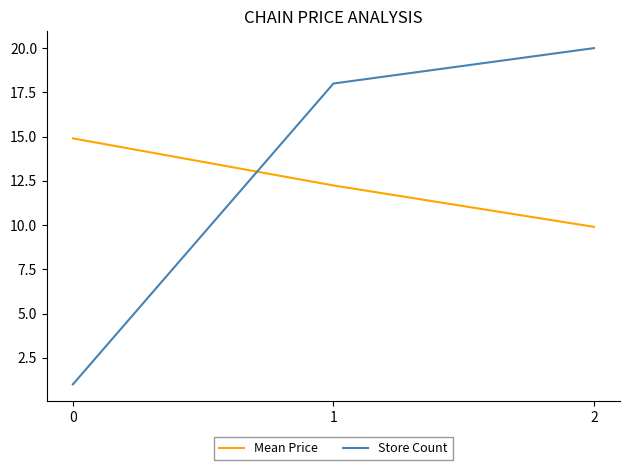

What is the sum of all Store Count values?

39.0